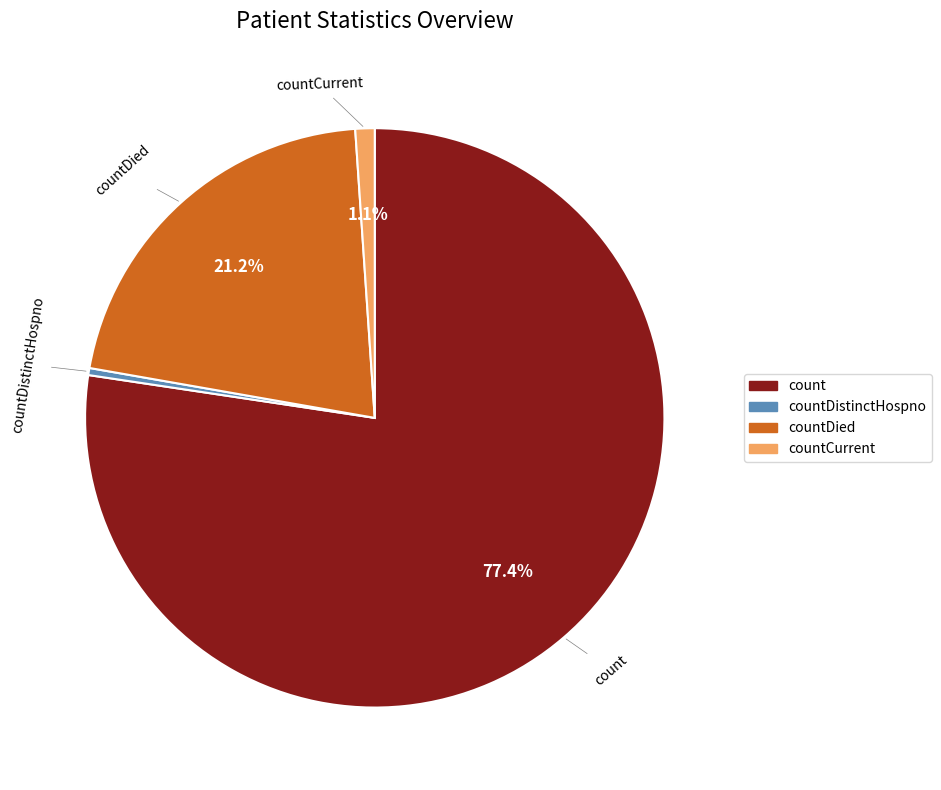

Rank the categories by value from lowest to highest.

countDistinctHospno, countCurrent, countDied, count